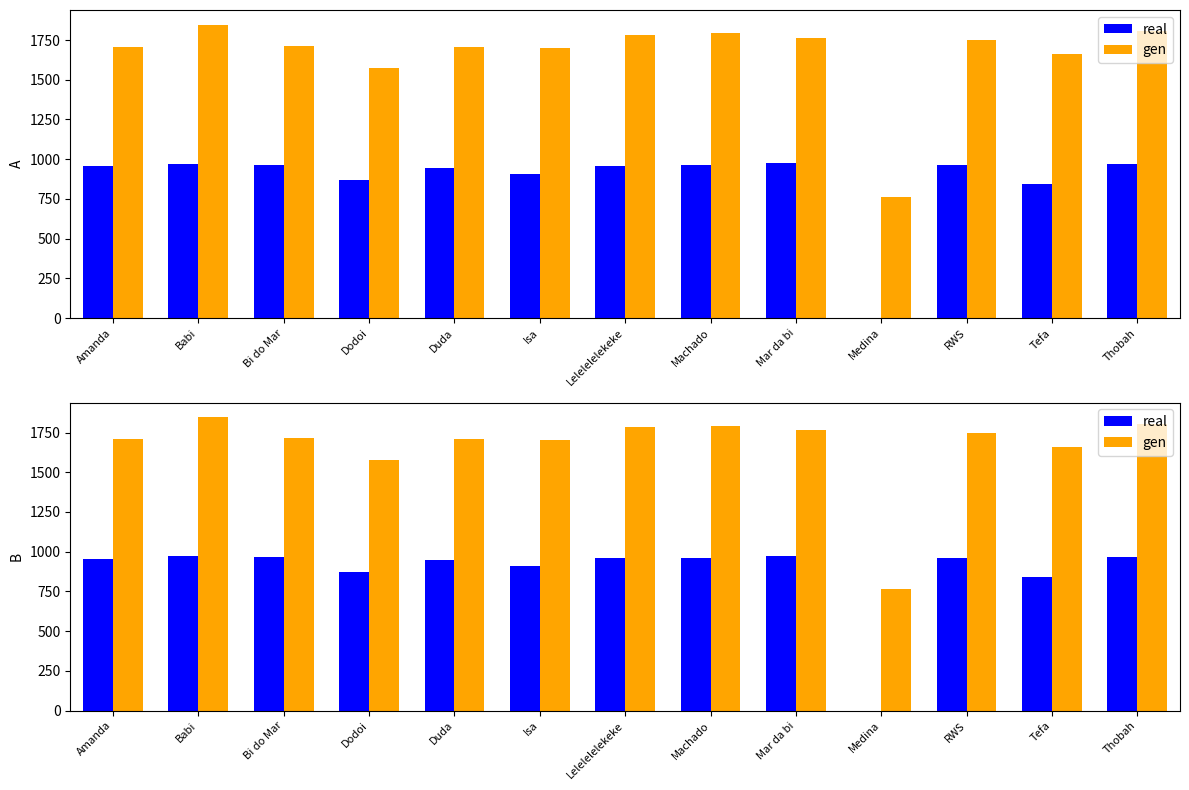

What is the value of the real bar at the 9th from the left?

973